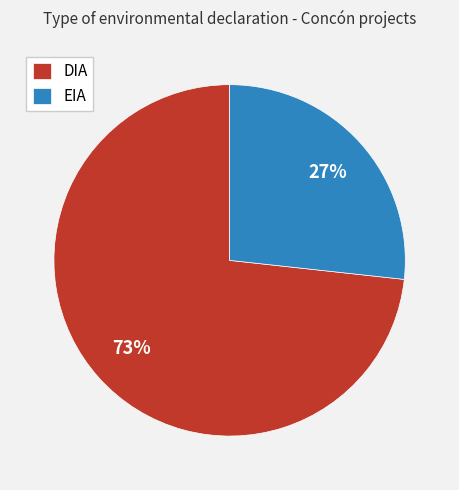

To the nearest percent, what is the average slice percentage?

50%